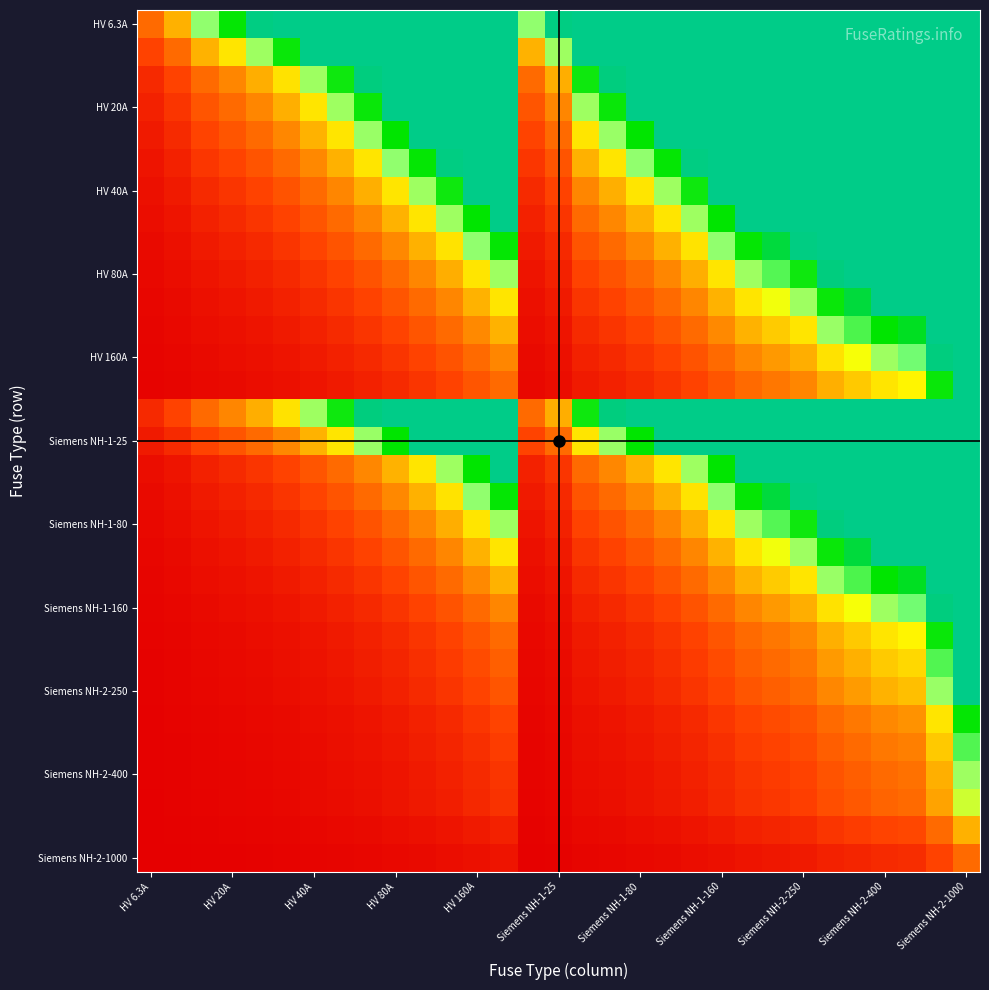

How many series are shown in this chart?

31